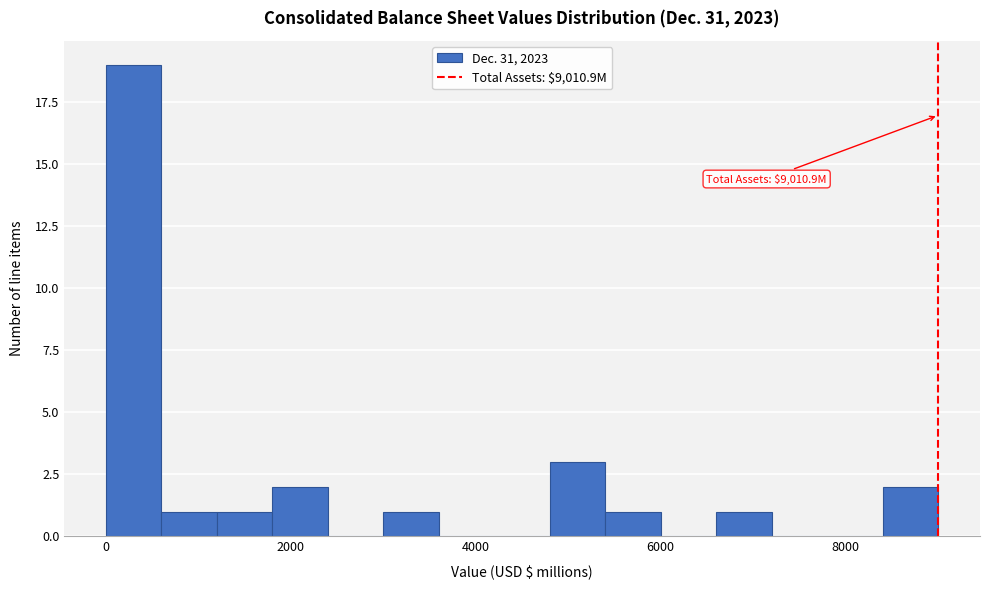

Around what value on the x-axis is the tallest bar? Give the approximate position of its centre, as read against the axis.

400